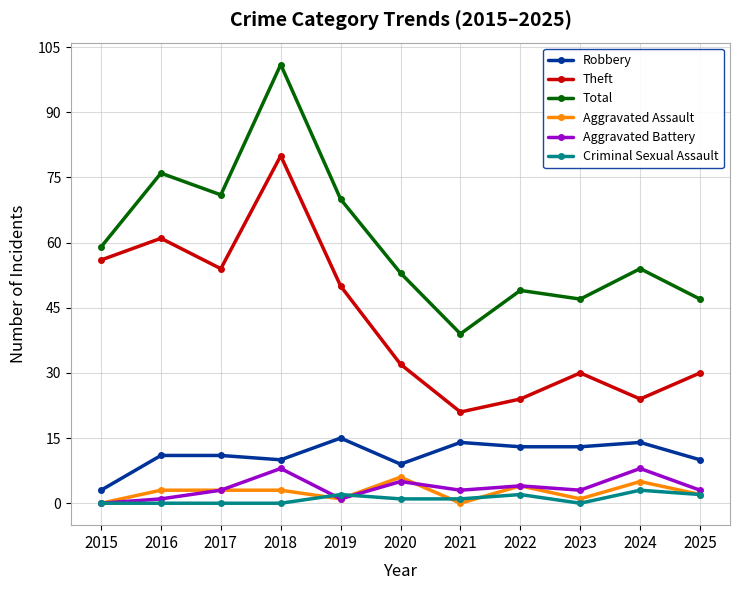

Which series has the largest range (max minus min)?

Total